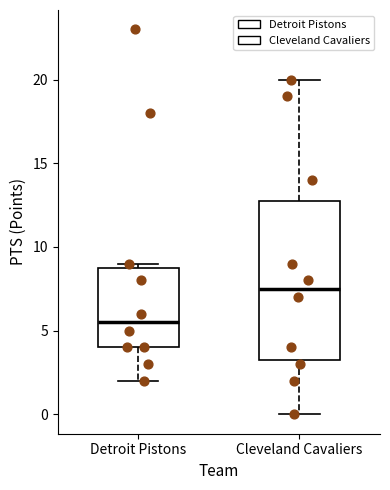

Comparing the boxes themselves (not the whiskers), which one is the tallest?

Cleveland Cavaliers